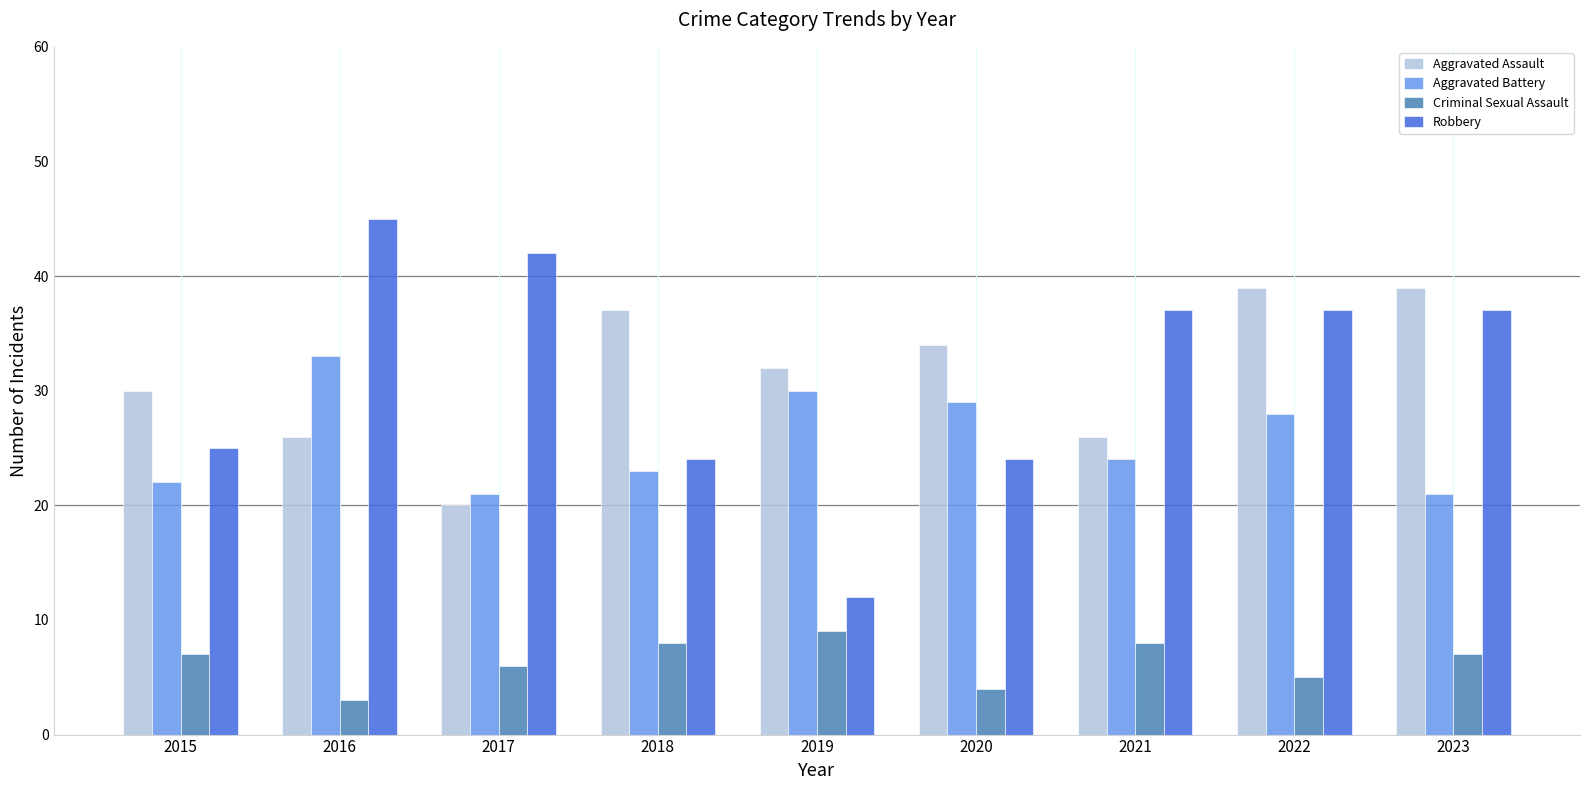

What is the total value across all series at 2016?

107